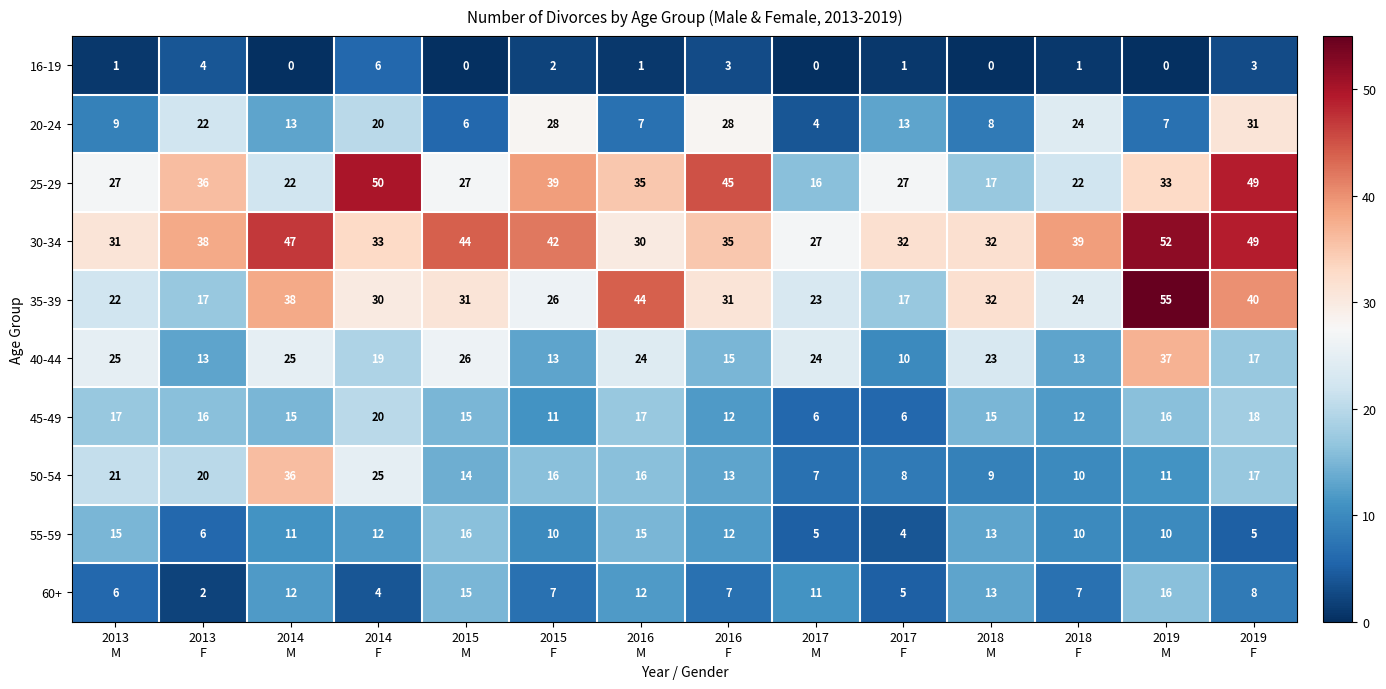

Which series has the largest range (max minus min)?

35-39